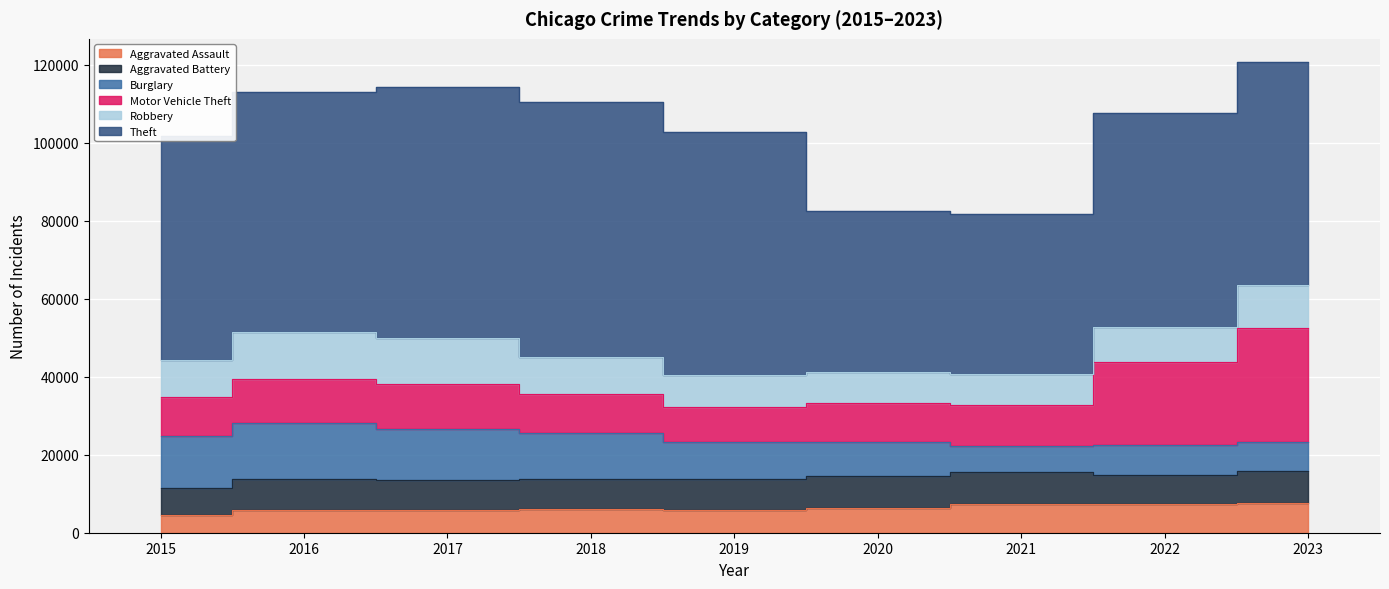

Reading left to right, list all the values displayed in this chart.

Aggravated Assault: 2015=4480	2016=5712	2017=5793	2018=6001	2019=5841	2020=6263	2021=7242	2022=7280	2023=7699
Aggravated Battery: 2015=7019	2016=8086	2017=7845	2018=7735	2019=7857	2020=8319	2021=8347	2022=7489	2023=8073
Burglary: 2015=13184	2016=14289	2017=13001	2018=11747	2019=9638	2020=8758	2021=6662	2022=7594	2023=7436
Motor Vehicle Theft: 2015=10068	2016=11286	2017=11380	2018=9985	2019=8977	2020=9959	2021=10603	2022=21454	2023=29178
Robbery: 2015=9638	2016=11960	2017=11880	2018=9681	2019=7995	2020=7855	2021=7918	2022=8964	2023=11051
Theft: 2015=57350	2016=61622	2017=64386	2018=65288	2019=62493	2020=41327	2021=40806	2022=54856	2023=57122